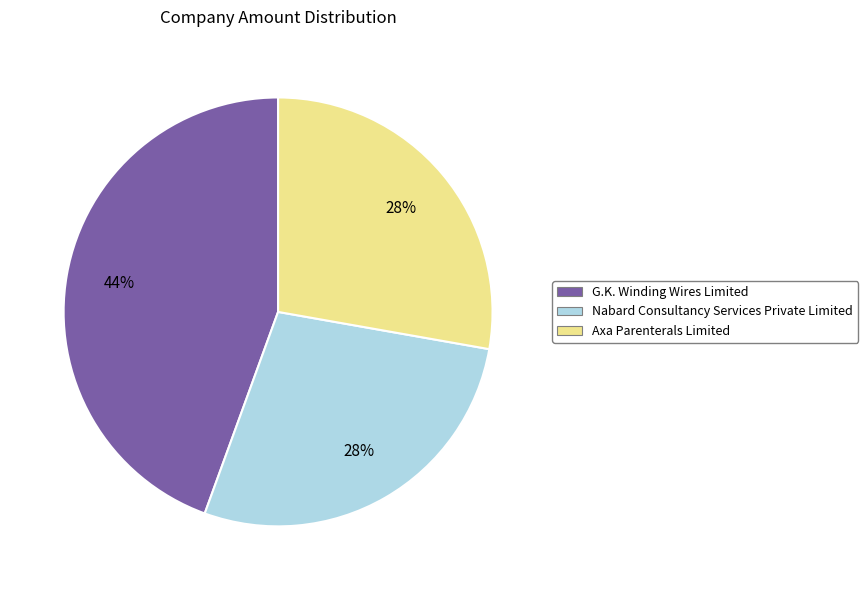

Is the sum of Axa Parenterals Limited and Nabard Consultancy Services Private Limited greater than half?

Yes